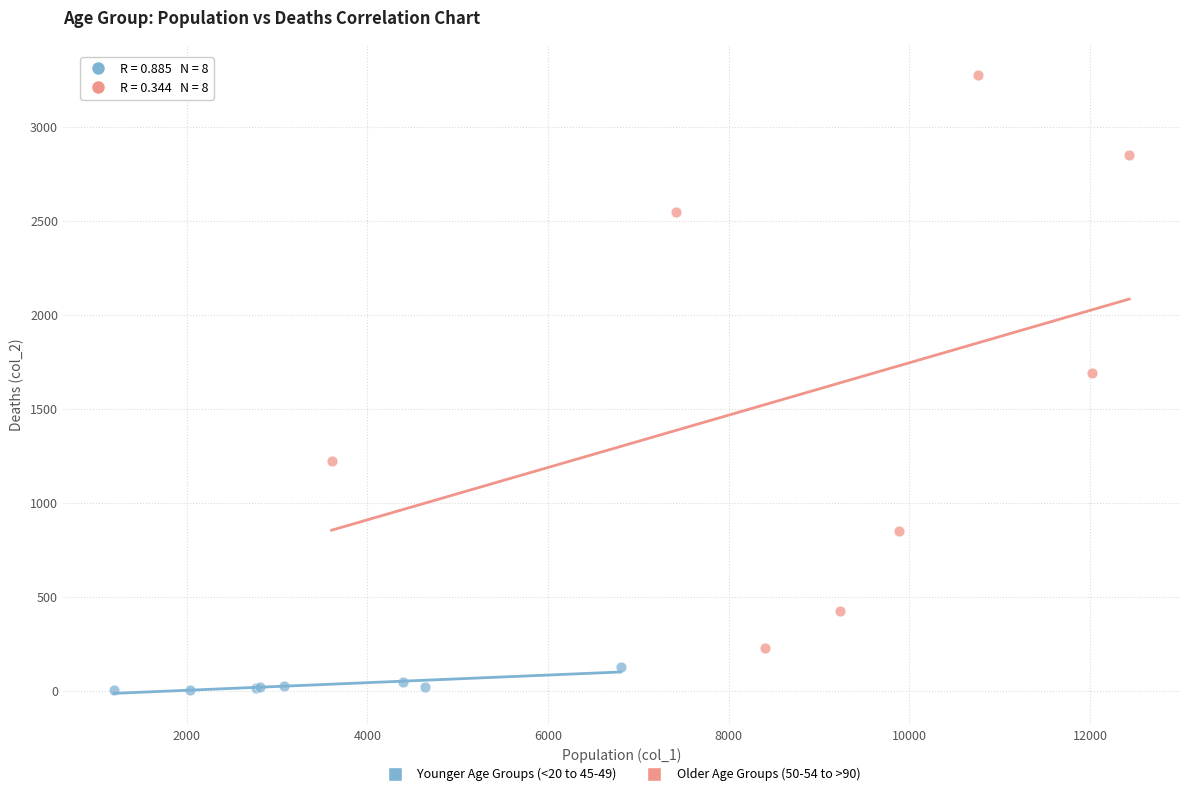

What are all the series names shown in the legend?

Younger Age Groups (<20 to 45-49), Older Age Groups (50-54 to >90)